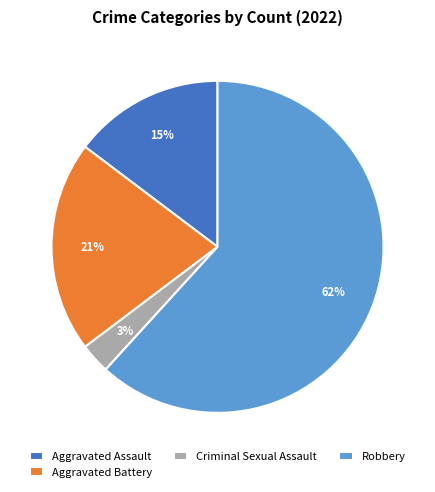

True or false: Criminal Sexual Assault accounts for 3% of the total.

True